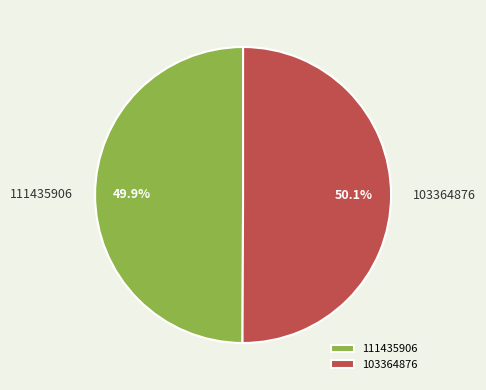

What is the ratio of the value at 111435906 to the value at 103364876?

1.0